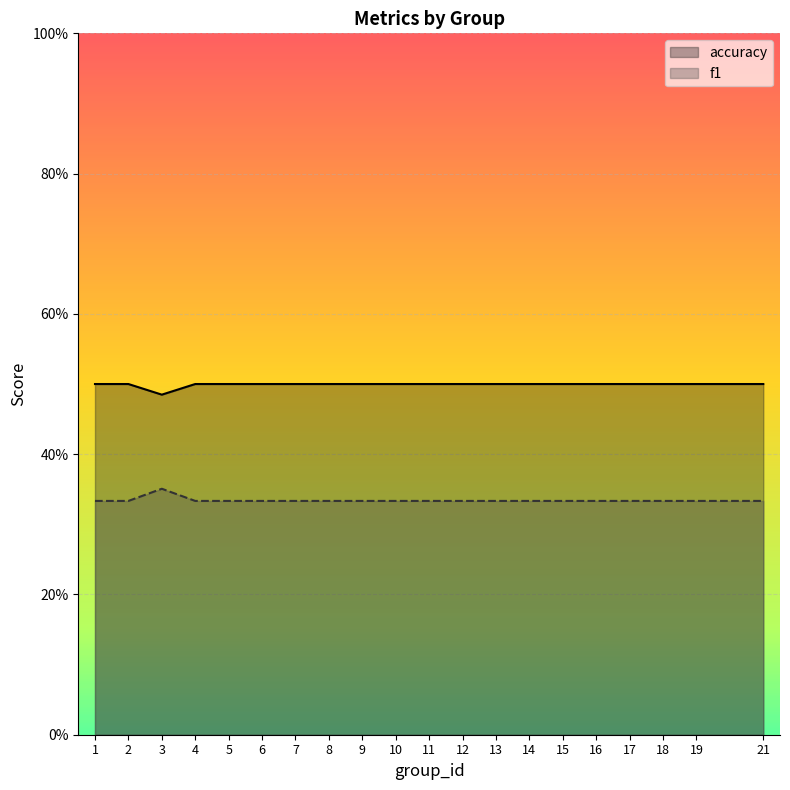

At which label does f1 reach its minimum?

3